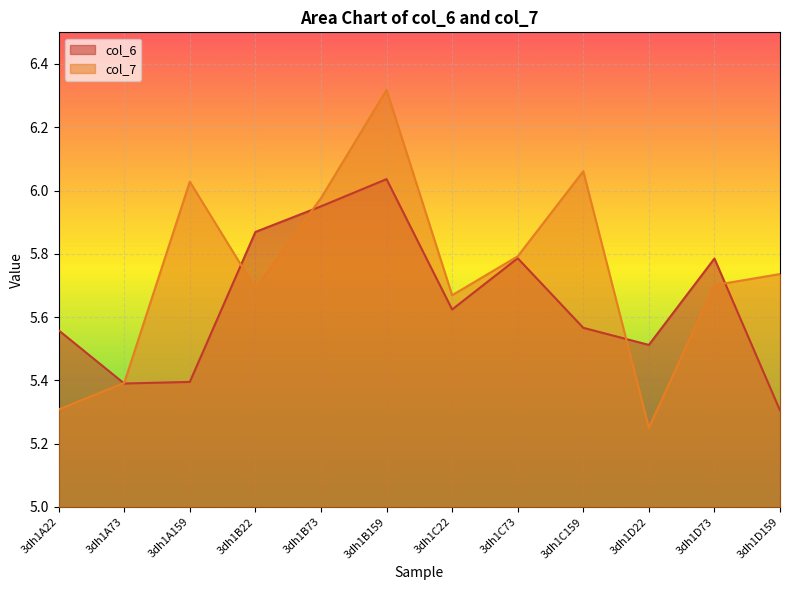

In col_7, how many points are lower than both neighbors (excluding endpoints)?

3